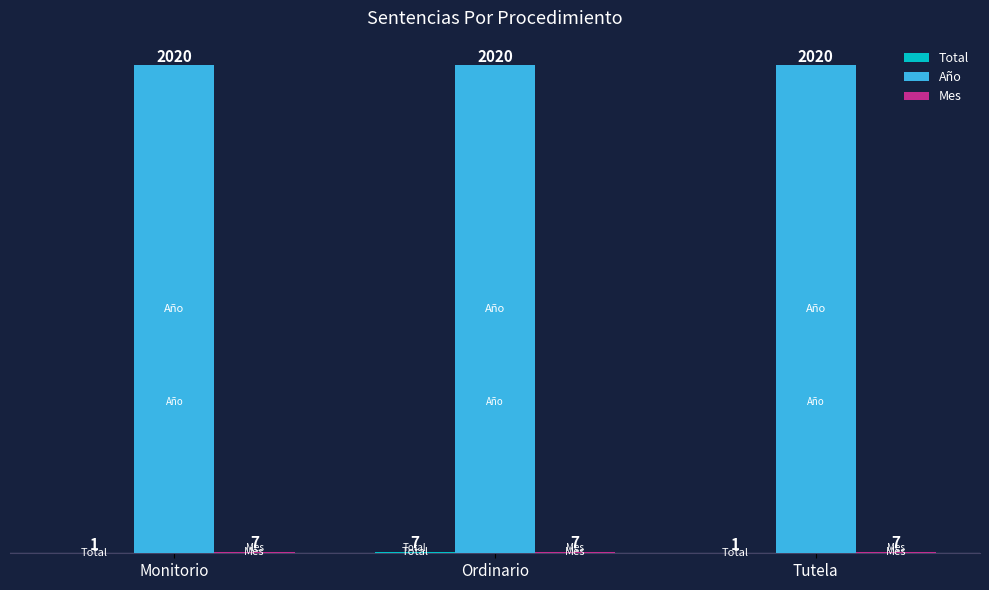

What is the maximum value for Año?

2020